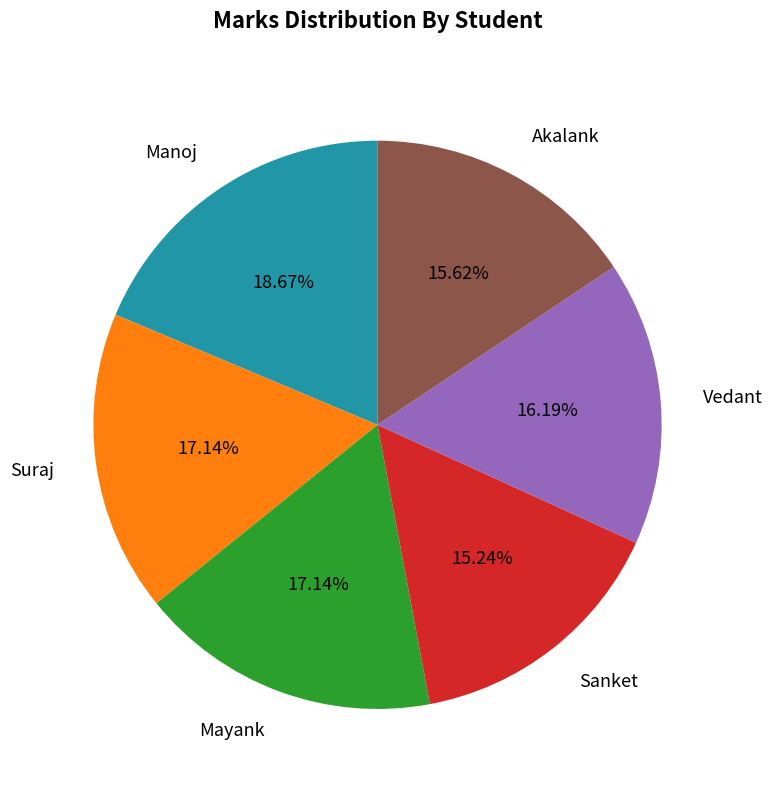

How many slices are in this pie chart?

6